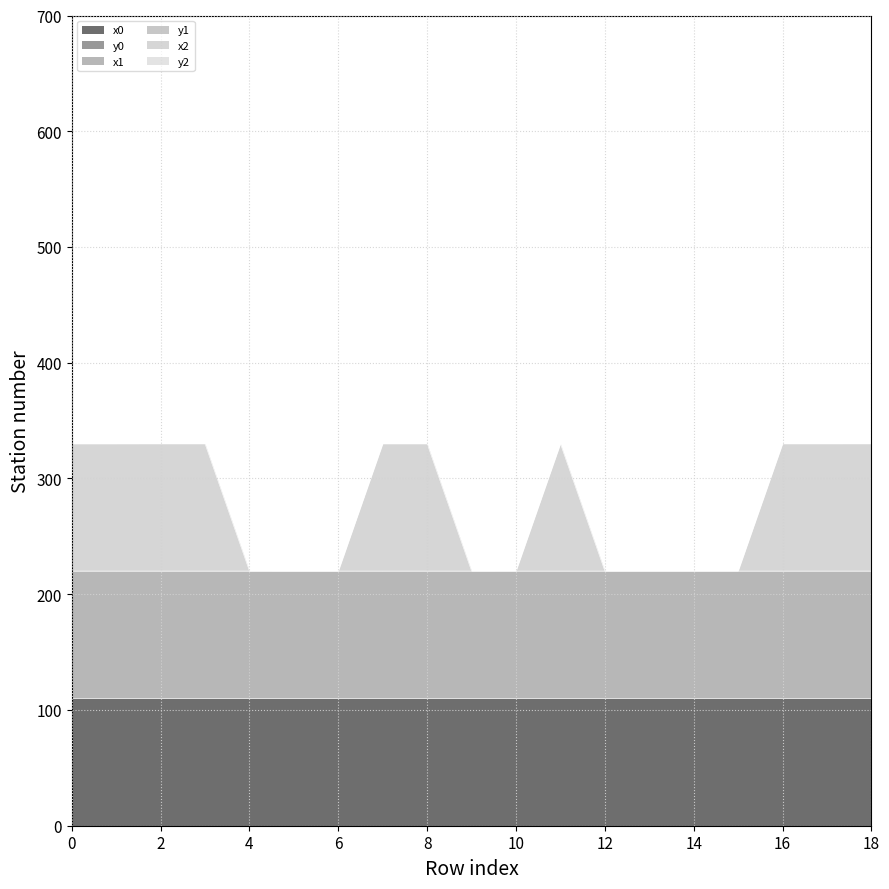

Does the chart display data point markers on the line(s)?

No